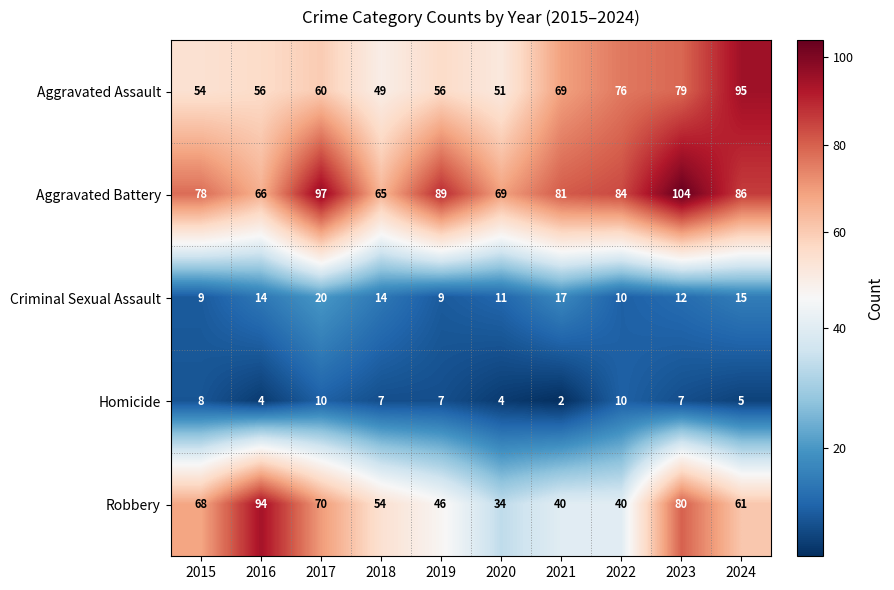

What is the sum of the Homicide values at 2017 and 2022?

20